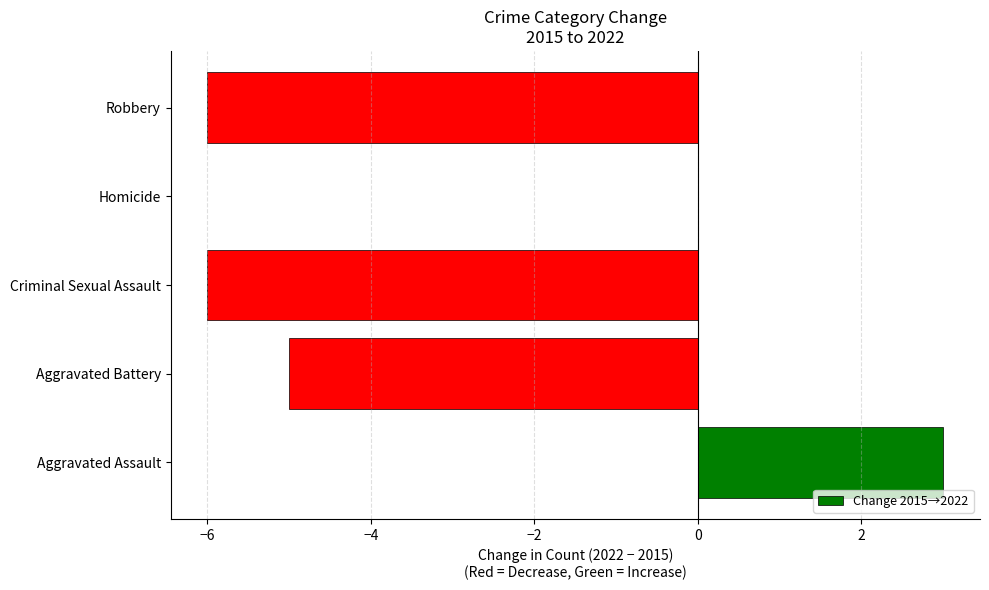

The chart shows a value of -1 at Criminal Sexual Assault. True or false?

False